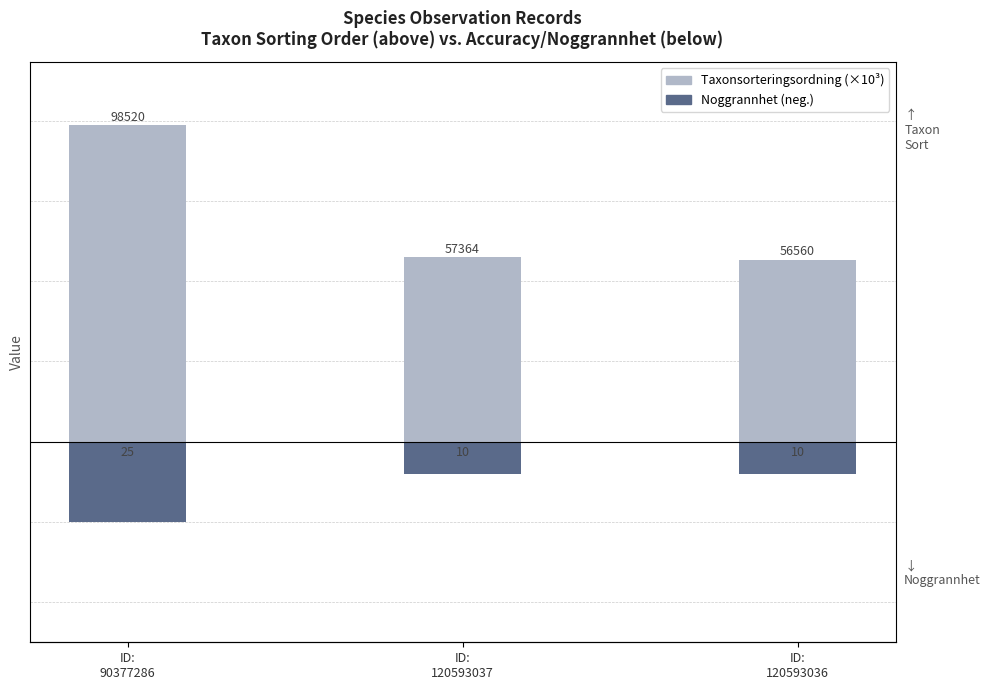

Does the chart contain stacked bars?

No